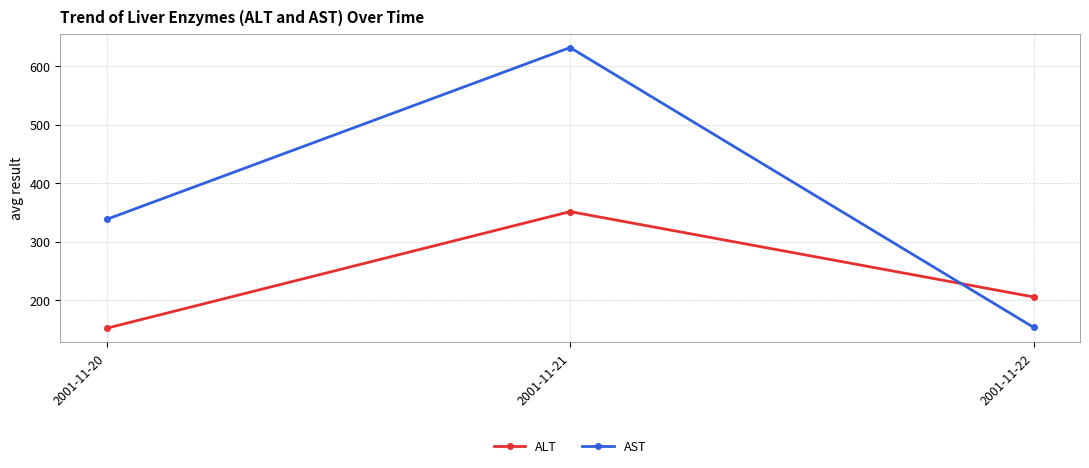

What is the greatest value displayed?

631.5